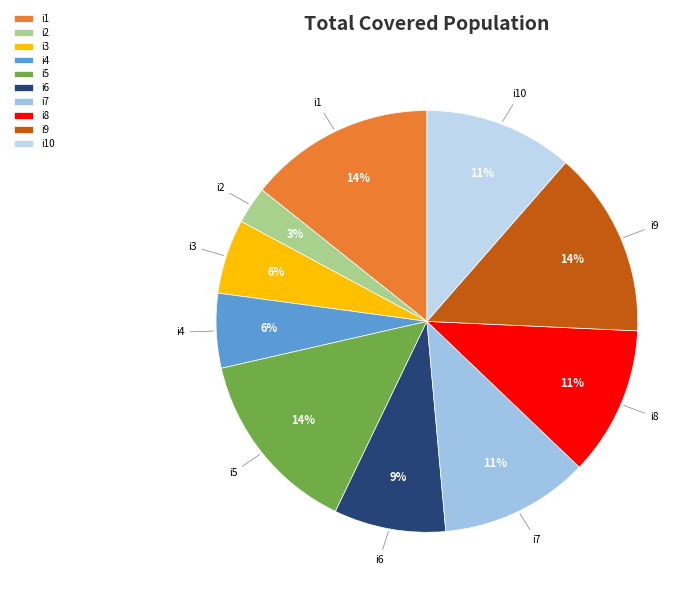

Is there a majority slice in this chart?

No